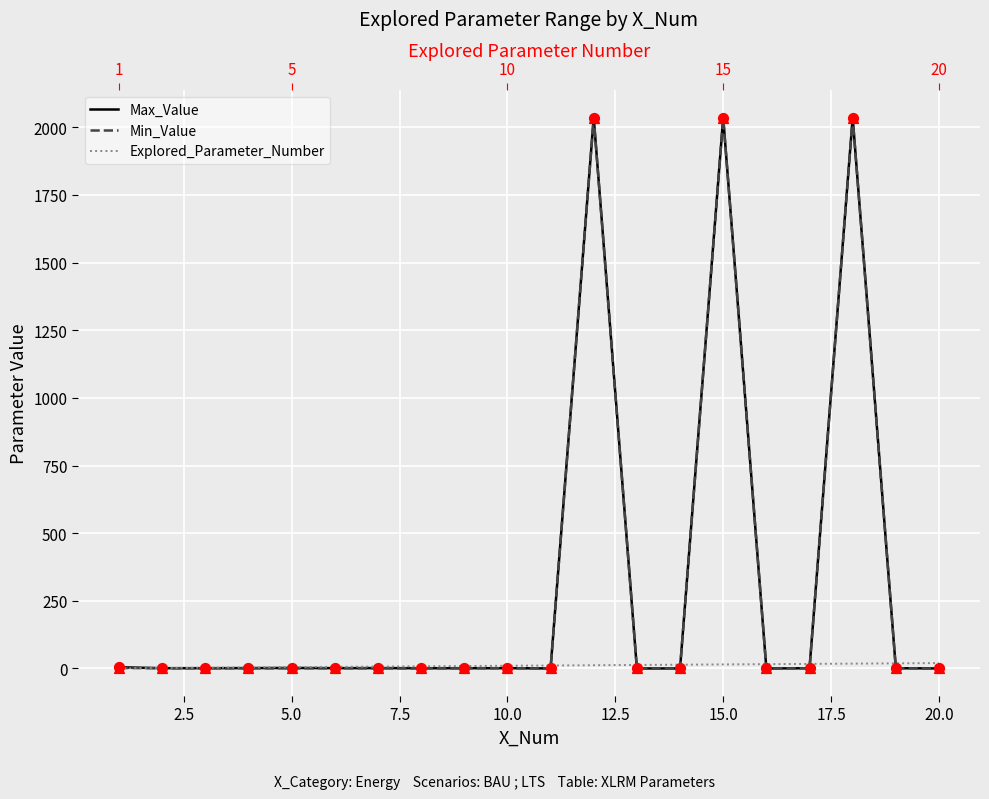

What are all the series names shown in the legend?

Max_Value, Min_Value, Explored_Parameter_Number